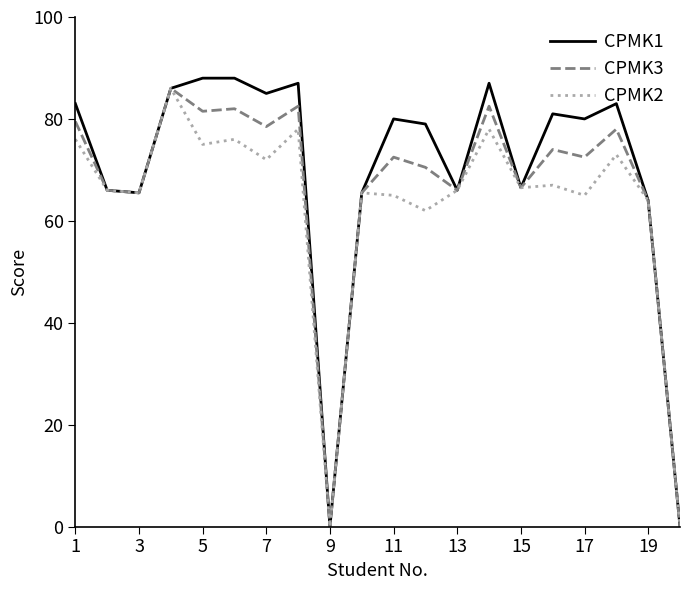

What is the maximum value for CPMK3?

86.0